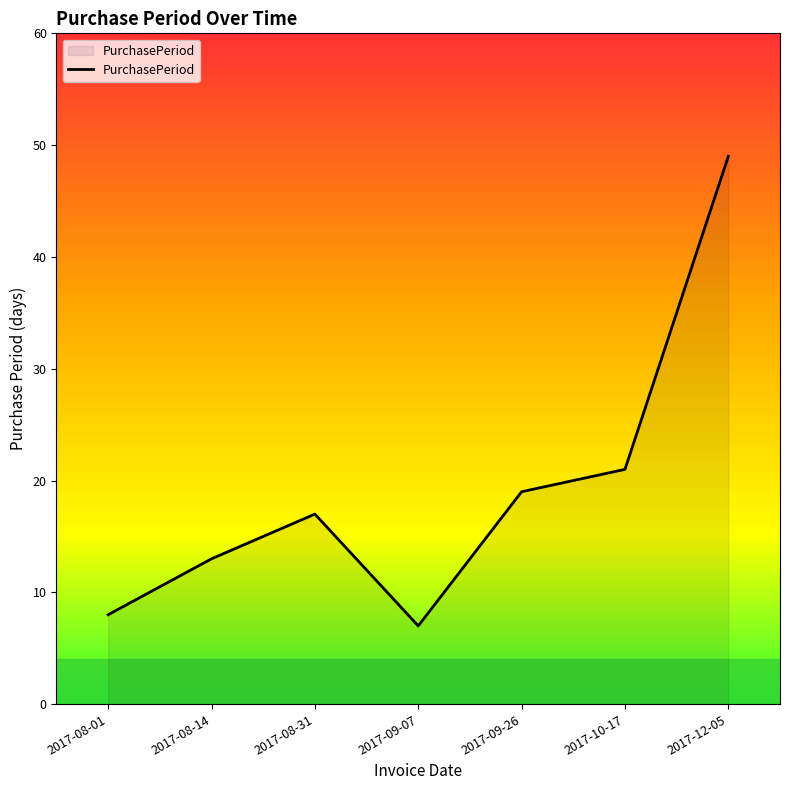

What position from the left is 2017-12-05?

7